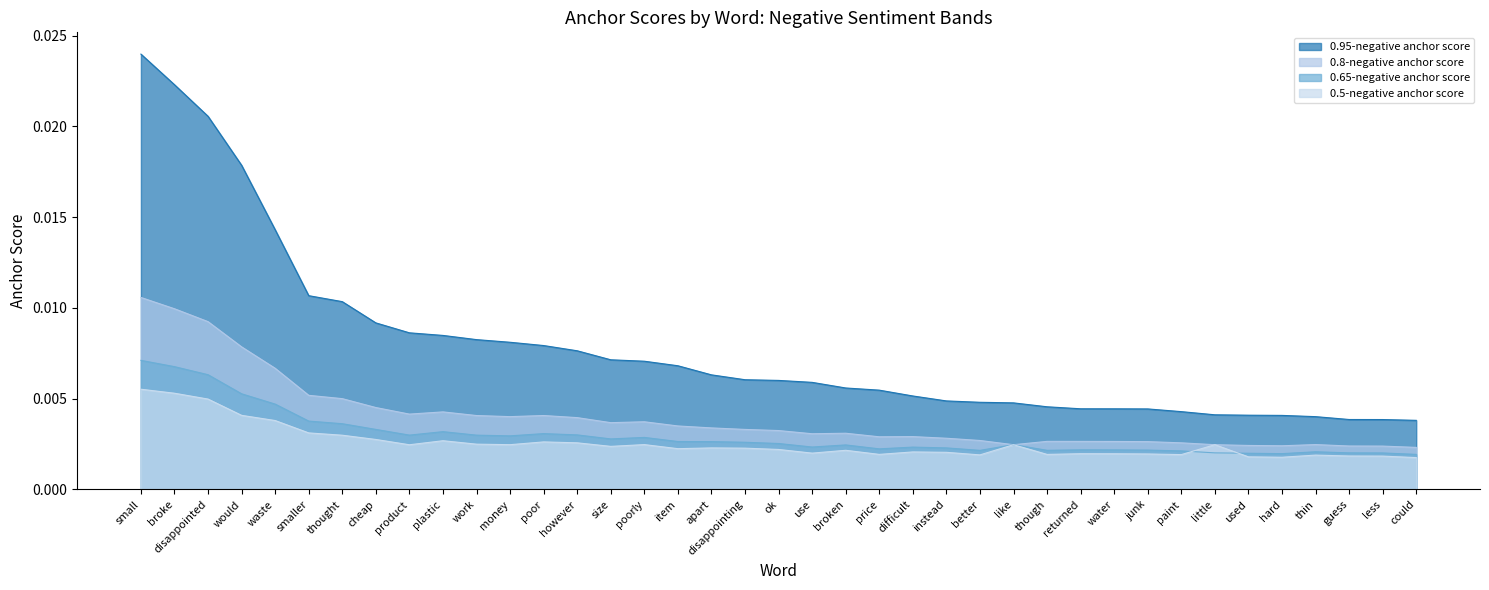

Count the 0.65-negative anchor score values in the range 0 to 1.

39